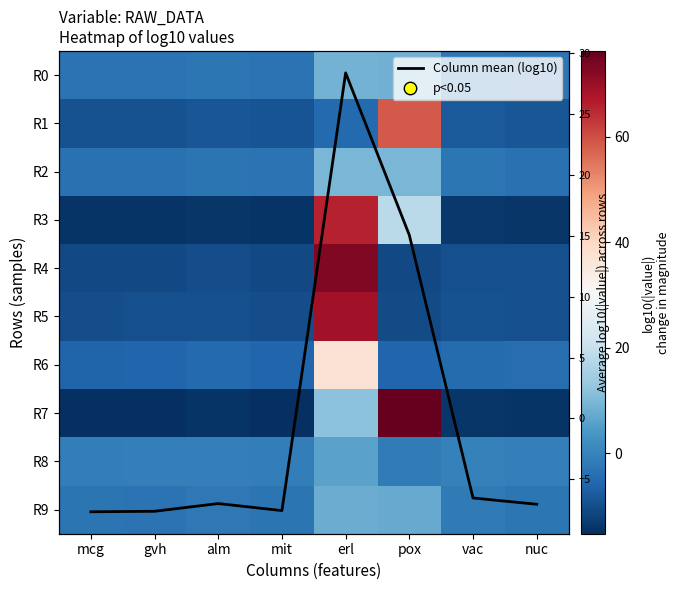

The R8 series shows -1.0 at alm. True or false?

False